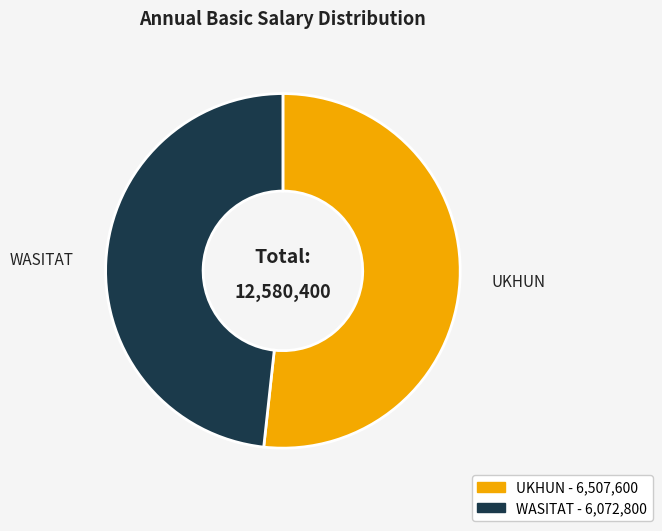

Rank the categories by value from highest to lowest.

UKHUN, WASITAT